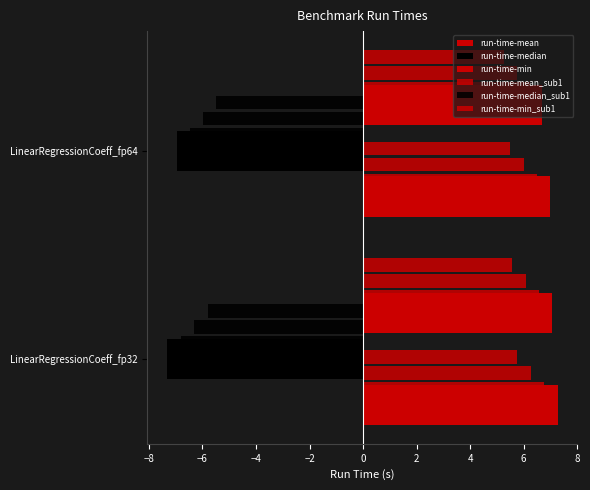

What is the value of the run-time-min_sub1 bar at the 2nd from the left?

6.2